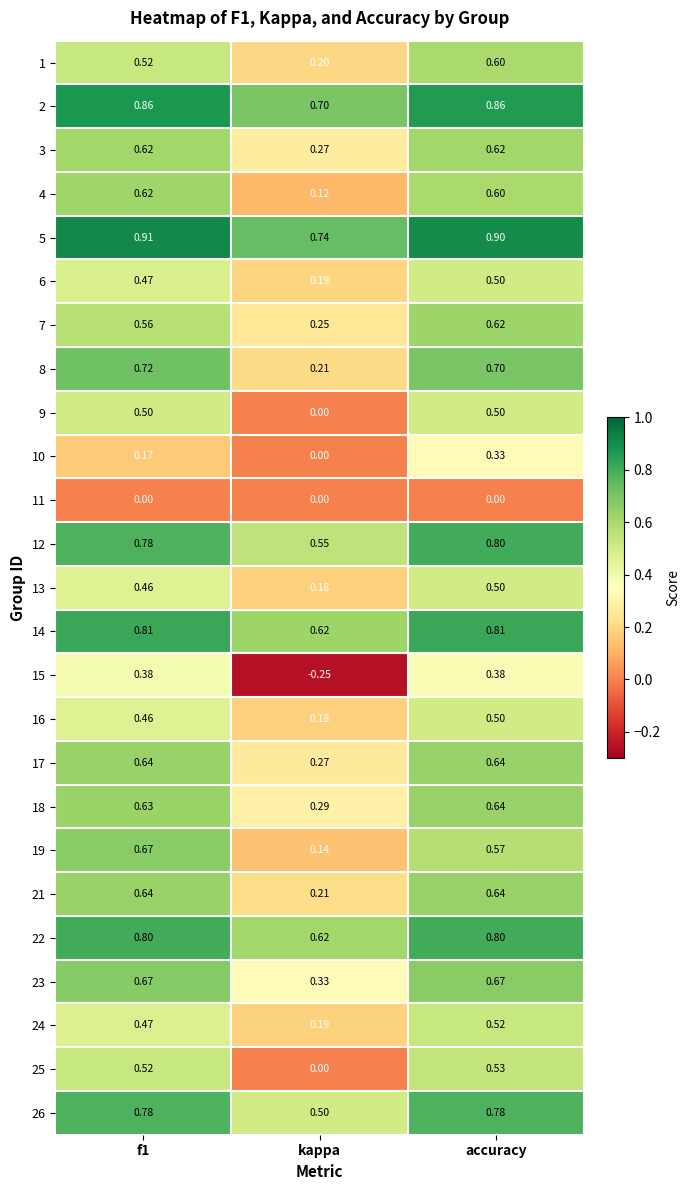

At which label does 16 reach its minimum?

kappa